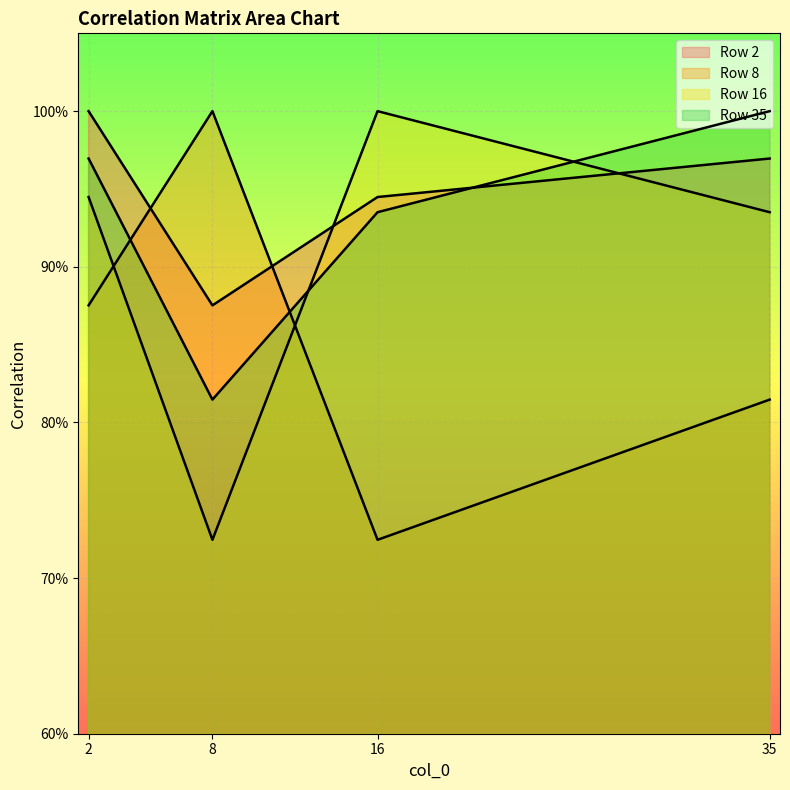

What is the difference between the maximum and minimum values in the 8 series?

0.3